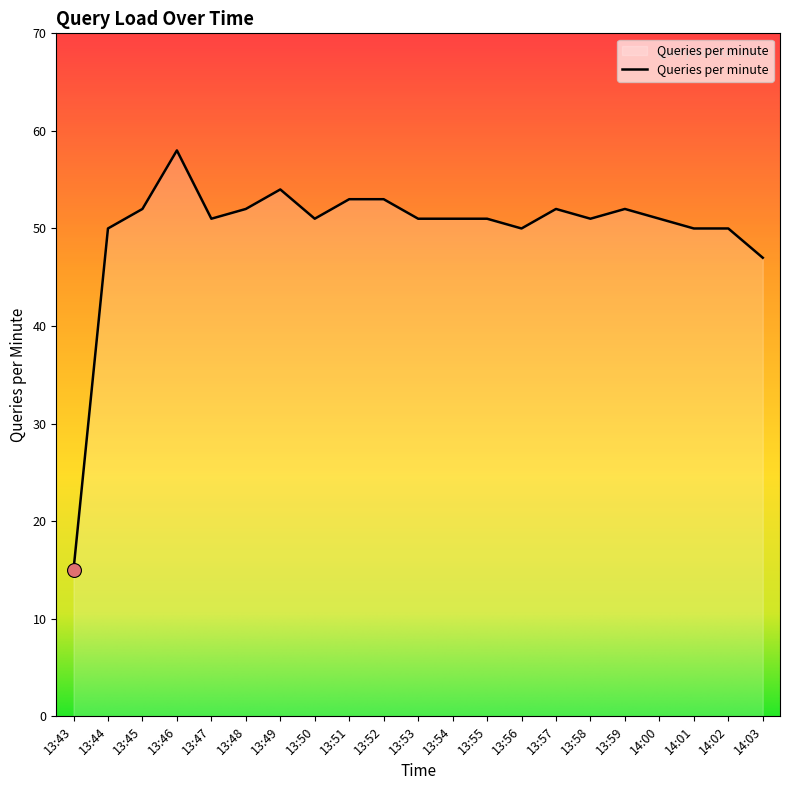

Does the chart have visible grid lines?

No